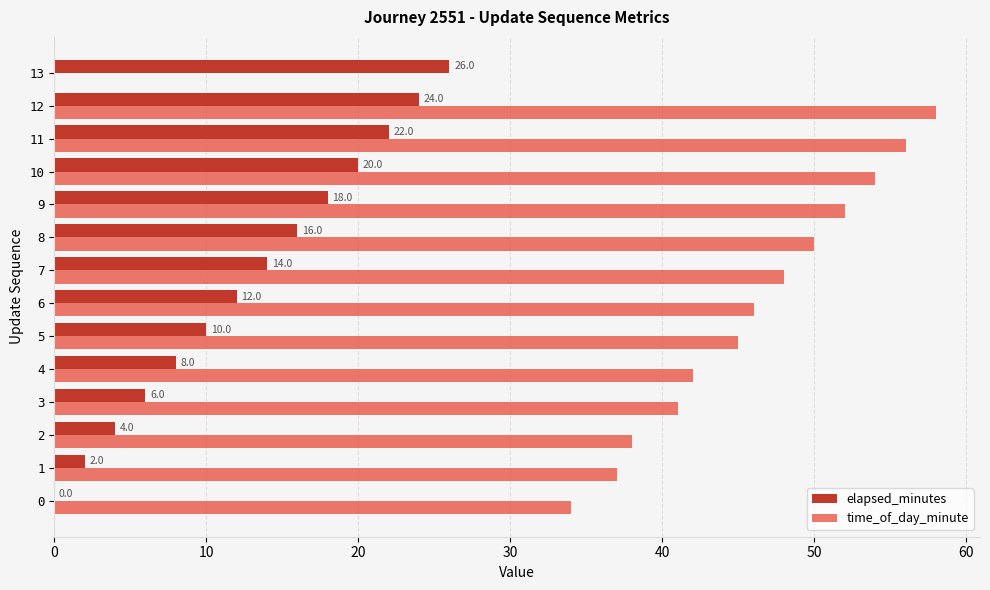

How many data points does each series have?

14